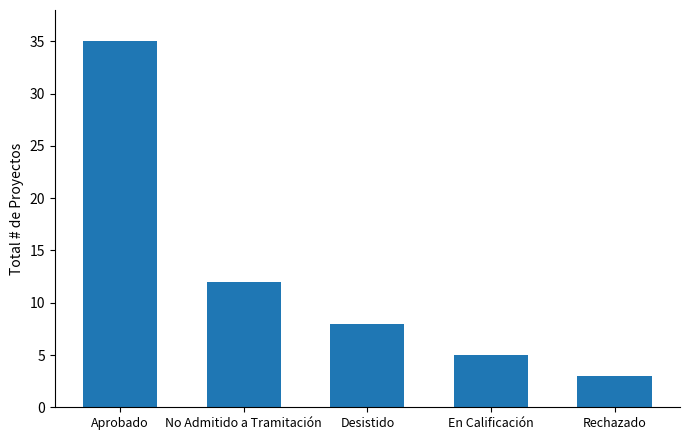

What is the maximum value shown in the chart?

35